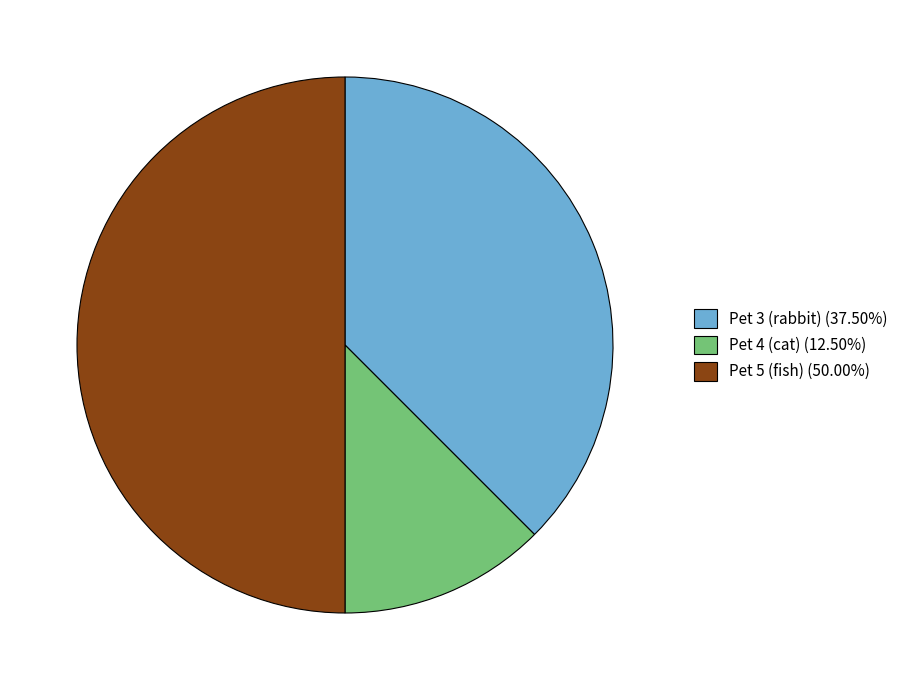

Rank the categories by value from highest to lowest.

Pet 5 (fish), Pet 3 (rabbit), Pet 4 (cat)